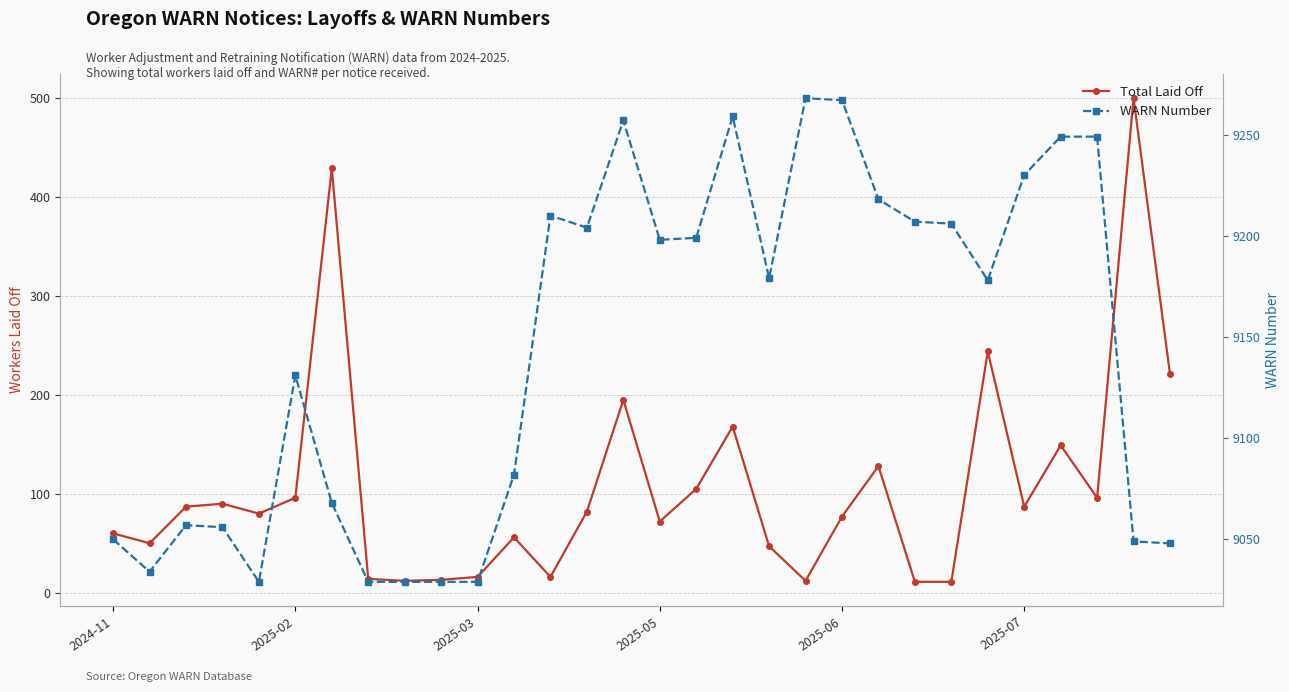

Which series has the largest range (max minus min)?

Total Laid Off